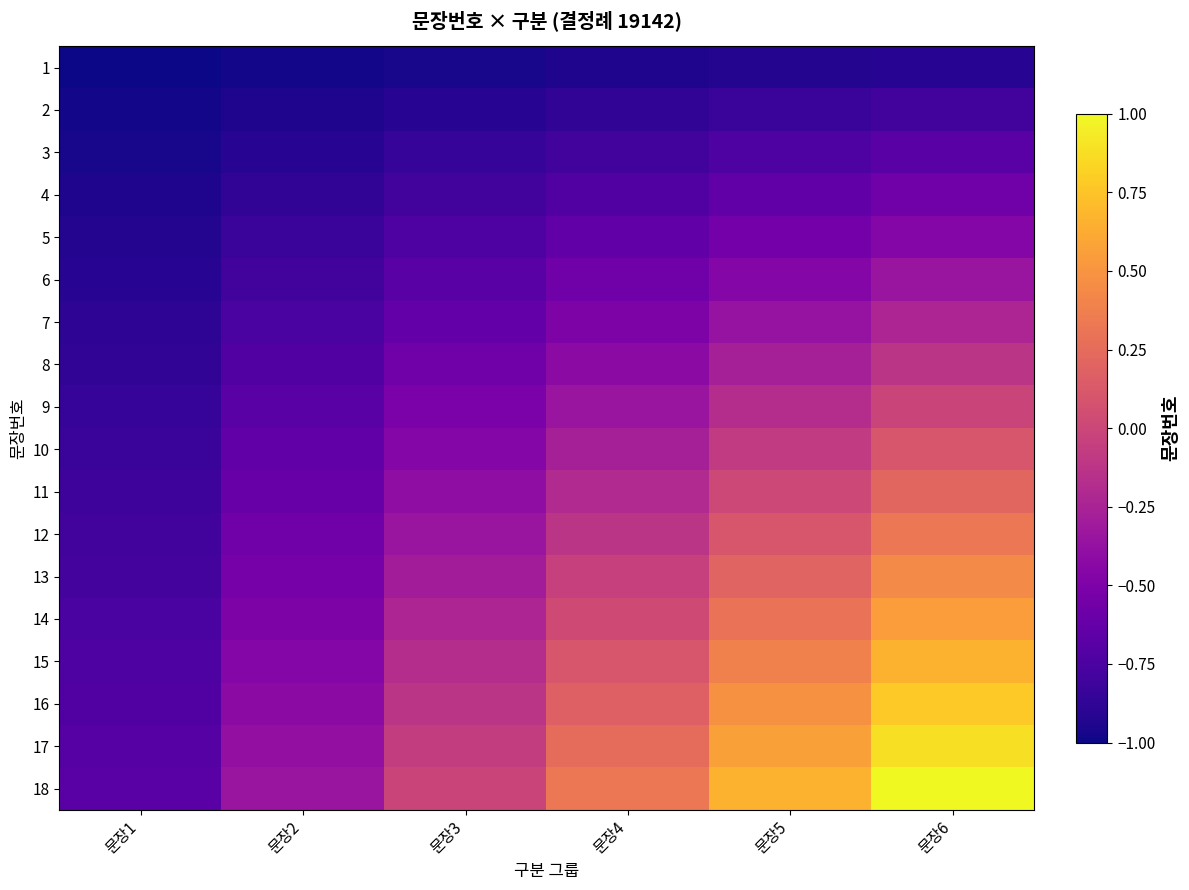

Reading left to right, list all the values displayed in this chart.

1: 문장1=-1.0	문장2=-1.0	문장3=-1.0	문장4=-0.9	문장5=-0.9	문장6=-0.9
2: 문장1=-1.0	문장2=-0.9	문장3=-0.9	문장4=-0.9	문장5=-0.8	문장6=-0.8
3: 문장1=-1.0	문장2=-0.9	문장3=-0.9	문장4=-0.8	문장5=-0.7	문장6=-0.7
4: 문장1=-0.9	문장2=-0.9	문장3=-0.8	문장4=-0.7	문장5=-0.6	문장6=-0.6
5: 문장1=-0.9	문장2=-0.8	문장3=-0.7	문장4=-0.6	문장5=-0.6	문장6=-0.5
6: 문장1=-0.9	문장2=-0.8	문장3=-0.7	문장4=-0.6	문장5=-0.5	문장6=-0.3
7: 문장1=-0.9	문장2=-0.8	문장3=-0.6	문장4=-0.5	문장5=-0.4	문장6=-0.2
8: 문장1=-0.9	문장2=-0.7	문장3=-0.6	문장4=-0.4	문장5=-0.3	문장6=-0.1
9: 문장1=-0.9	문장2=-0.7	문장3=-0.5	문장4=-0.3	문장5=-0.2	문장6=-0.0
10: 문장1=-0.8	문장2=-0.6	문장3=-0.5	문장4=-0.3	문장5=-0.1	문장6=0.1
11: 문장1=-0.8	문장2=-0.6	문장3=-0.4	문장4=-0.2	문장5=0.0	문장6=0.2
12: 문장1=-0.8	문장2=-0.6	문장3=-0.3	문장4=-0.1	문장5=0.1	문장6=0.3
13: 문장1=-0.8	문장2=-0.5	문장3=-0.3	문장4=-0.0	문장5=0.2	문장6=0.4
14: 문장1=-0.8	문장2=-0.5	문장3=-0.2	문장4=0.0	문장5=0.3	문장6=0.6
15: 문장1=-0.7	문장2=-0.5	문장3=-0.2	문장4=0.1	문장5=0.4	문장6=0.7
16: 문장1=-0.7	문장2=-0.4	문장3=-0.1	문장4=0.2	문장5=0.5	문장6=0.8
17: 문장1=-0.7	문장2=-0.4	문장3=-0.1	문장4=0.3	문장5=0.6	문장6=0.9
18: 문장1=-0.7	문장2=-0.3	문장3=-0.0	문장4=0.3	문장5=0.7	문장6=1.0